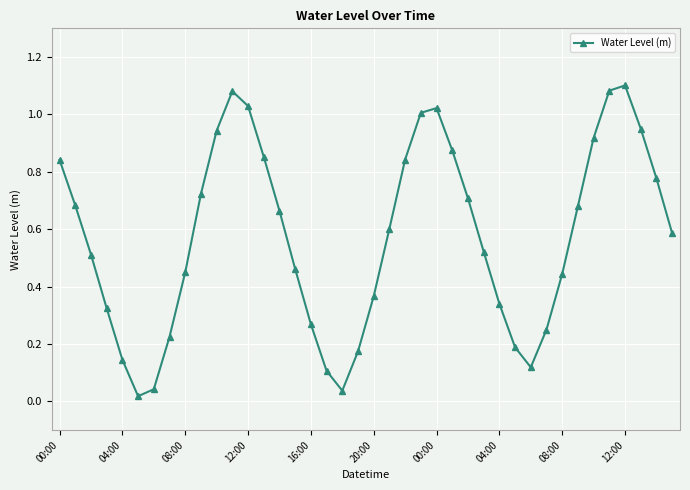

How many points are higher than both their immediate neighbors (excluding endpoints)?

3